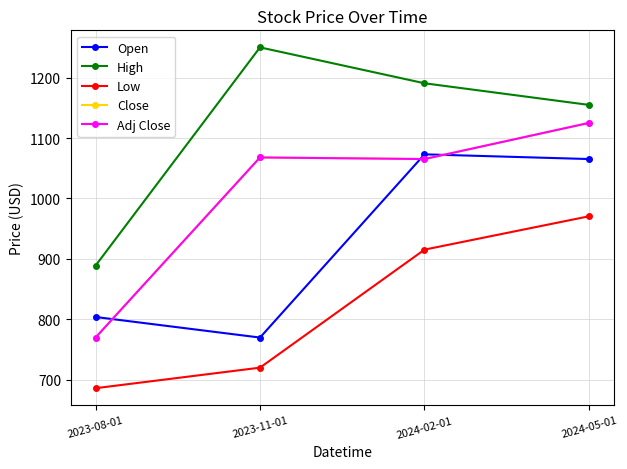

Is this an area chart (filled region under the line)?

No